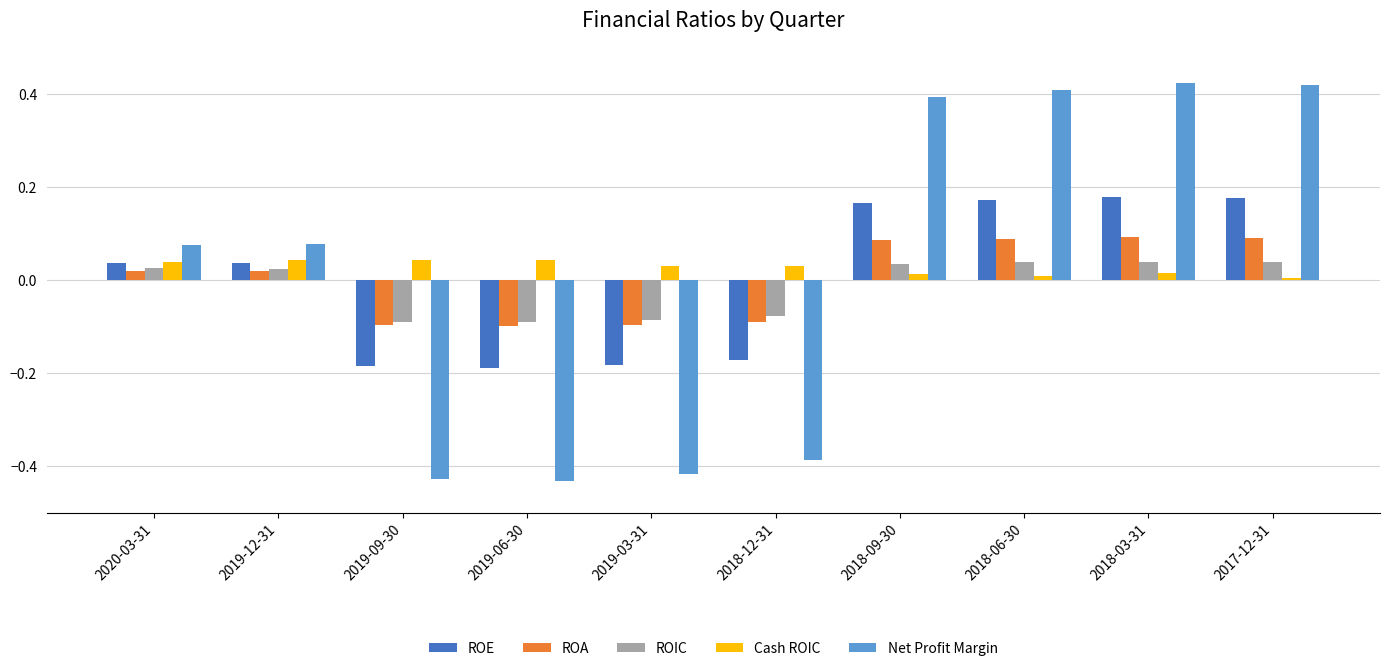

Rank the series at 2019-03-31 from lowest to highest value.

Net Profit Margin, ROE, ROA, ROIC, Cash ROIC